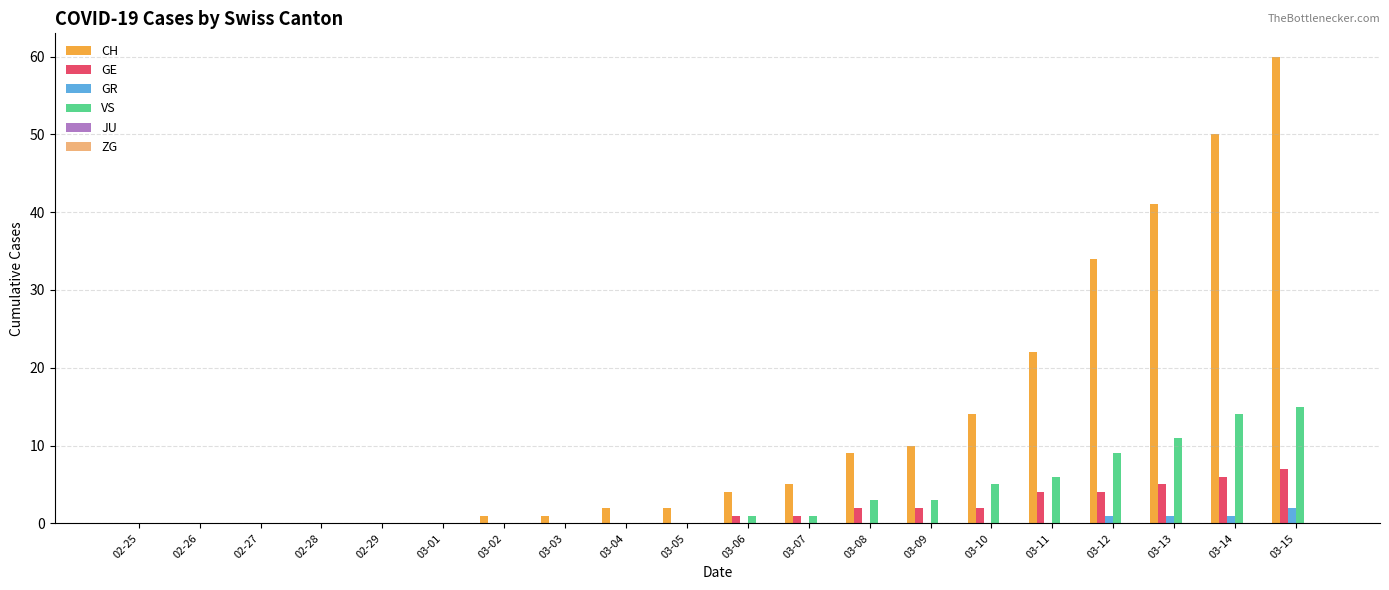

Is it true that CH equals 1 at 03-02?

True